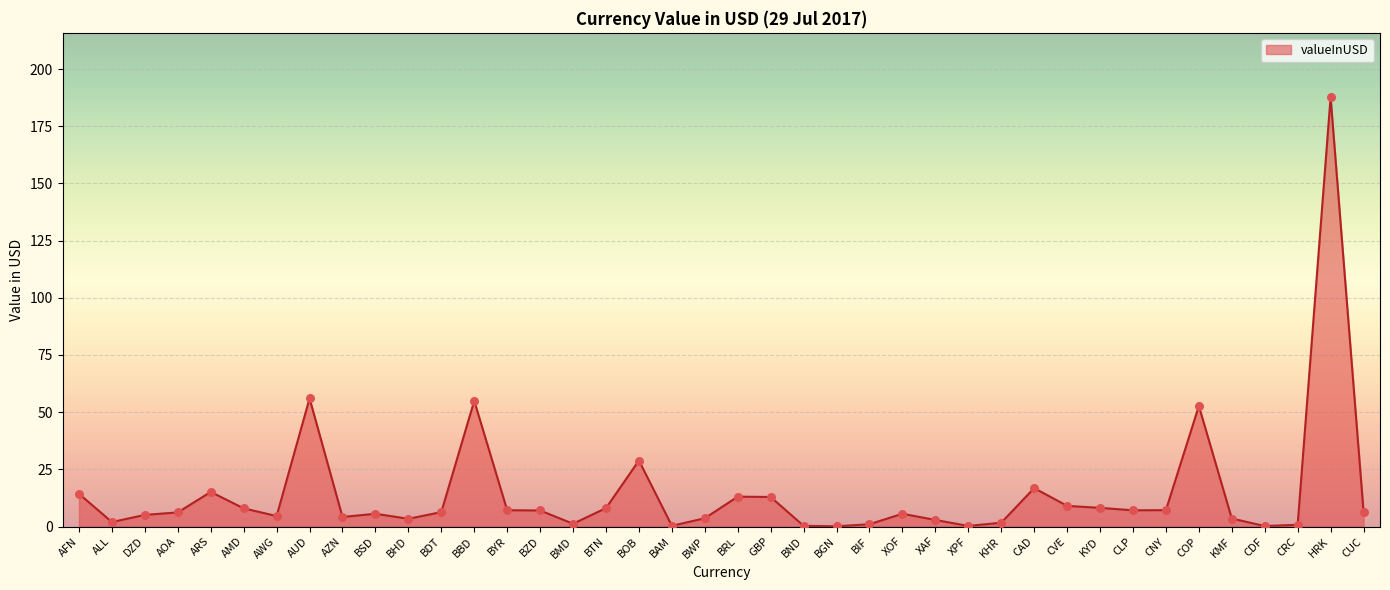

Approximately how many times larger is the value at BTN compared to KYD?

1.0